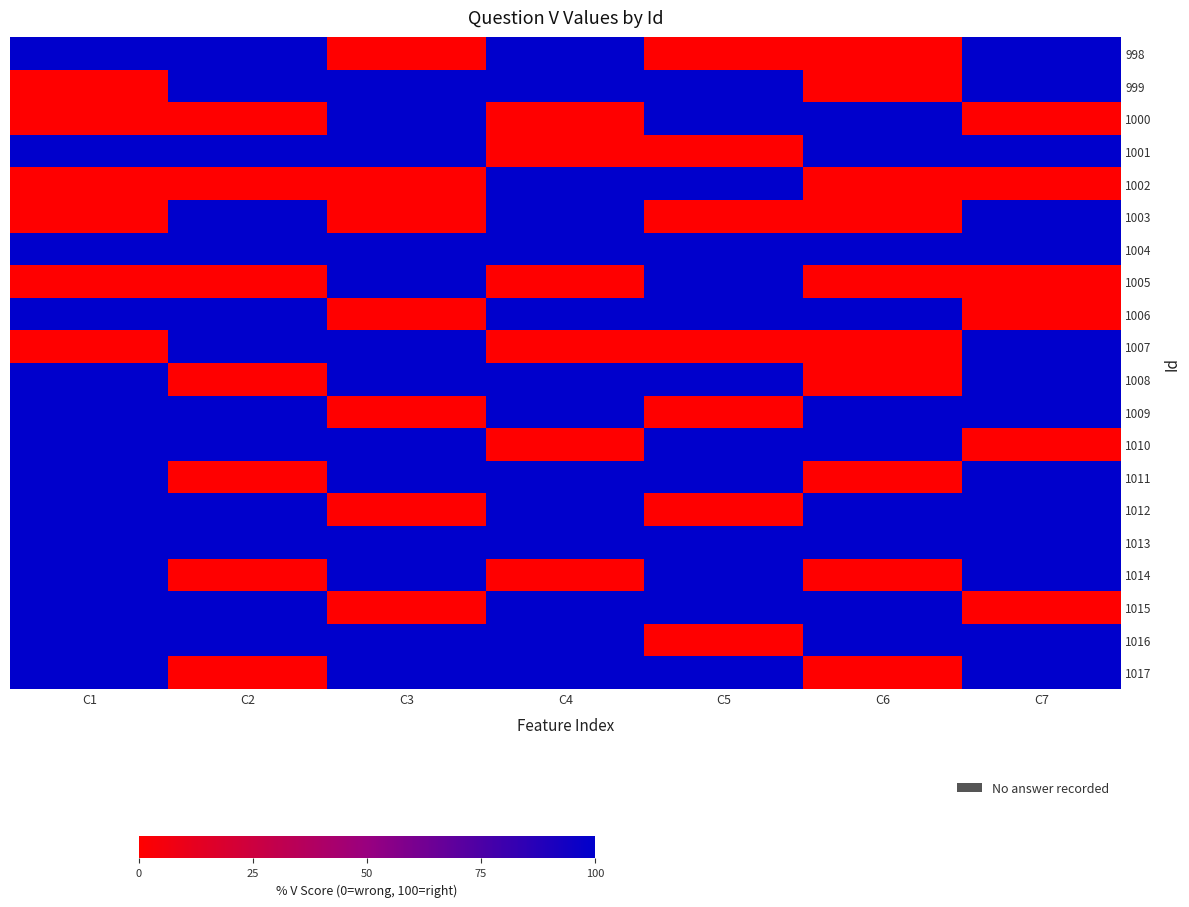

Reading left to right, transcribe all the data shown in this chart.

998: C1=100	C2=100	C3=0	C4=100	C5=0	C6=0	C7=100
999: C1=0	C2=100	C3=100	C4=100	C5=100	C6=0	C7=100
1000: C1=0	C2=0	C3=100	C4=0	C5=100	C6=100	C7=0
1001: C1=100	C2=100	C3=100	C4=0	C5=0	C6=100	C7=100
1002: C1=0	C2=0	C3=0	C4=100	C5=100	C6=0	C7=0
1003: C1=0	C2=100	C3=0	C4=100	C5=0	C6=0	C7=100
1004: C1=100	C2=100	C3=100	C4=100	C5=100	C6=100	C7=100
1005: C1=0	C2=0	C3=100	C4=0	C5=100	C6=0	C7=0
1006: C1=100	C2=100	C3=0	C4=100	C5=100	C6=100	C7=0
1007: C1=0	C2=100	C3=100	C4=0	C5=0	C6=0	C7=100
1008: C1=100	C2=0	C3=100	C4=100	C5=100	C6=0	C7=100
1009: C1=100	C2=100	C3=0	C4=100	C5=0	C6=100	C7=100
1010: C1=100	C2=100	C3=100	C4=0	C5=100	C6=100	C7=0
1011: C1=100	C2=0	C3=100	C4=100	C5=100	C6=0	C7=100
1012: C1=100	C2=100	C3=0	C4=100	C5=0	C6=100	C7=100
1013: C1=100	C2=100	C3=100	C4=100	C5=100	C6=100	C7=100
1014: C1=100	C2=0	C3=100	C4=0	C5=100	C6=0	C7=100
1015: C1=100	C2=100	C3=0	C4=100	C5=100	C6=100	C7=0
1016: C1=100	C2=100	C3=100	C4=100	C5=0	C6=100	C7=100
1017: C1=100	C2=0	C3=100	C4=100	C5=100	C6=0	C7=100